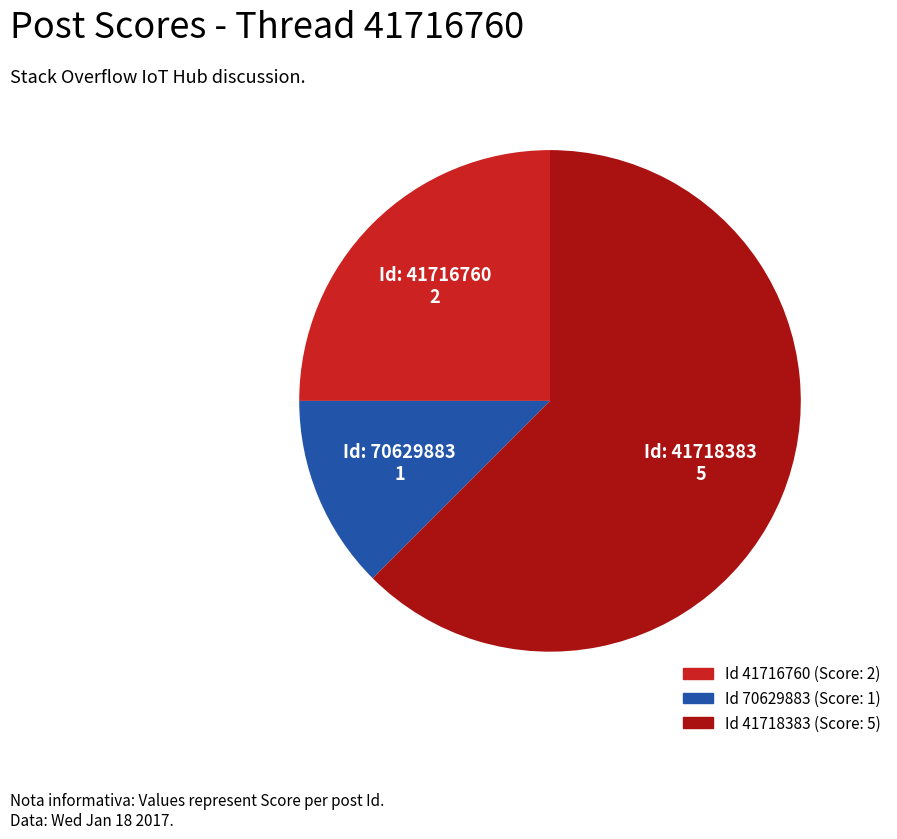

Is there a majority slice in this chart?

Yes